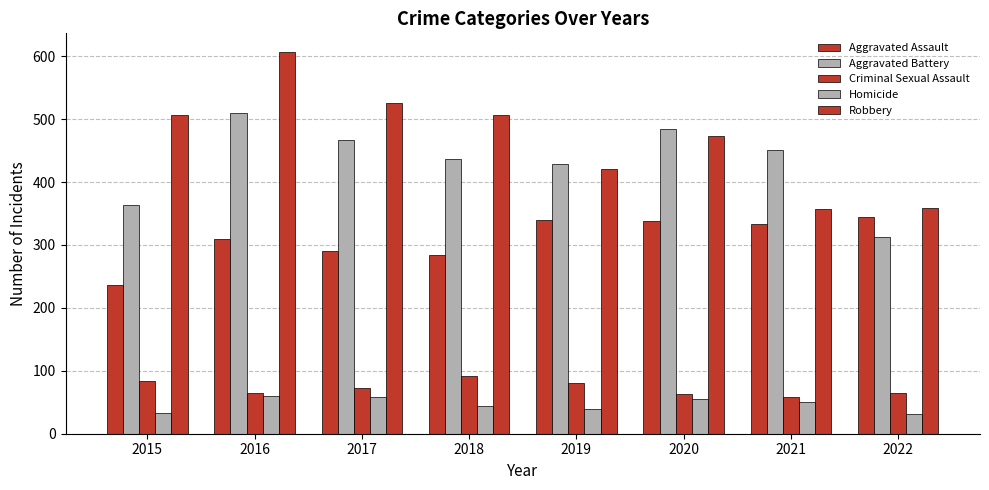

What is the sum of all Aggravated Battery values?

3452